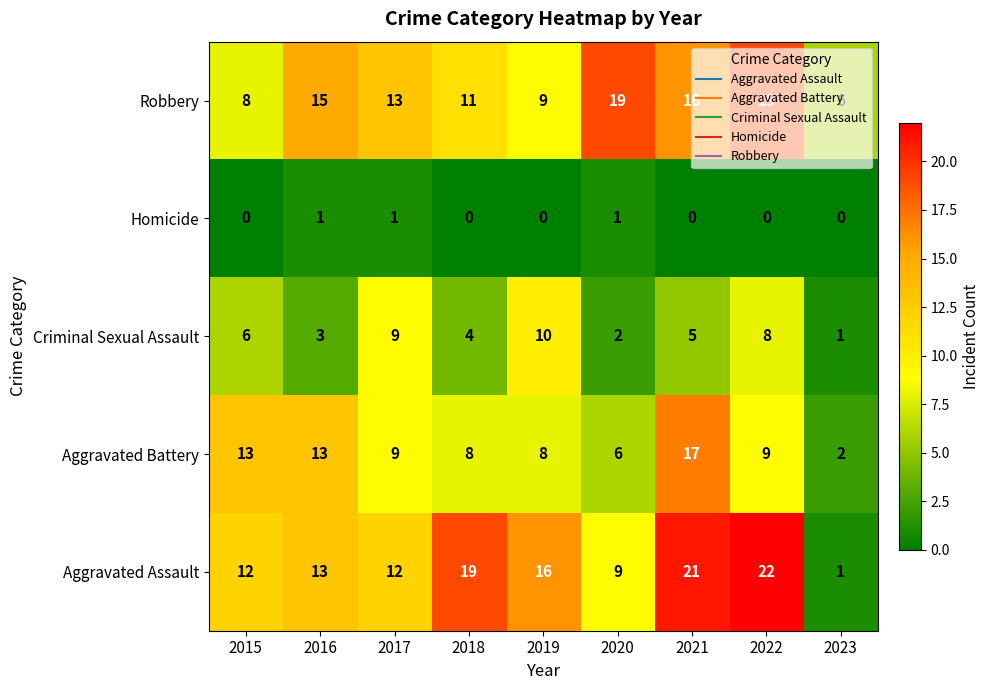

Between 2019 and 2020, which series saw the biggest shift?

Robbery